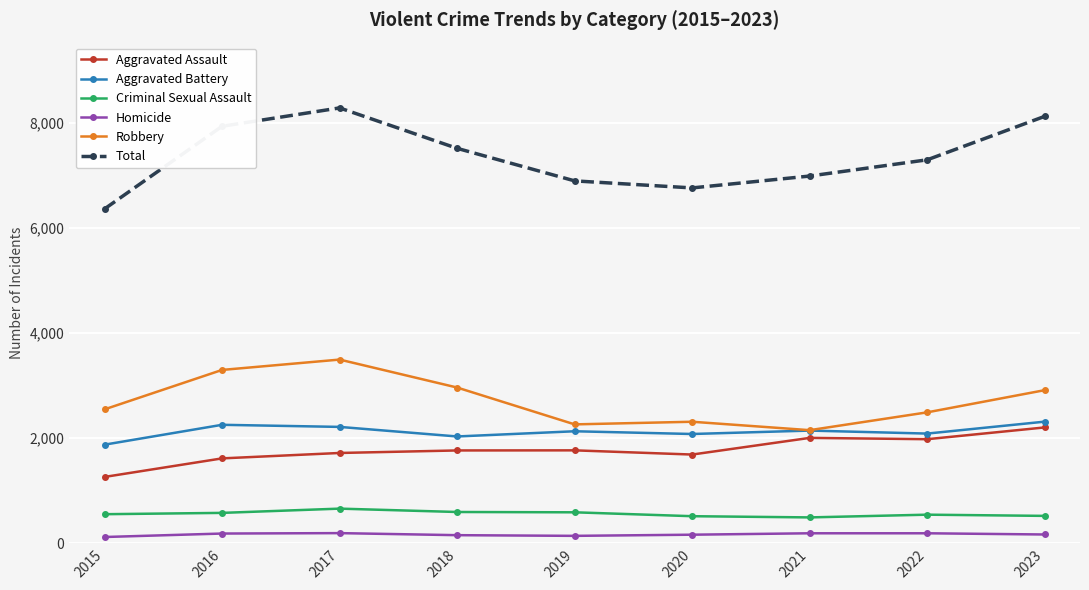

Rank the series at 2019 from highest to lowest value.

Total, Robbery, Aggravated Battery, Aggravated Assault, Criminal Sexual Assault, Homicide